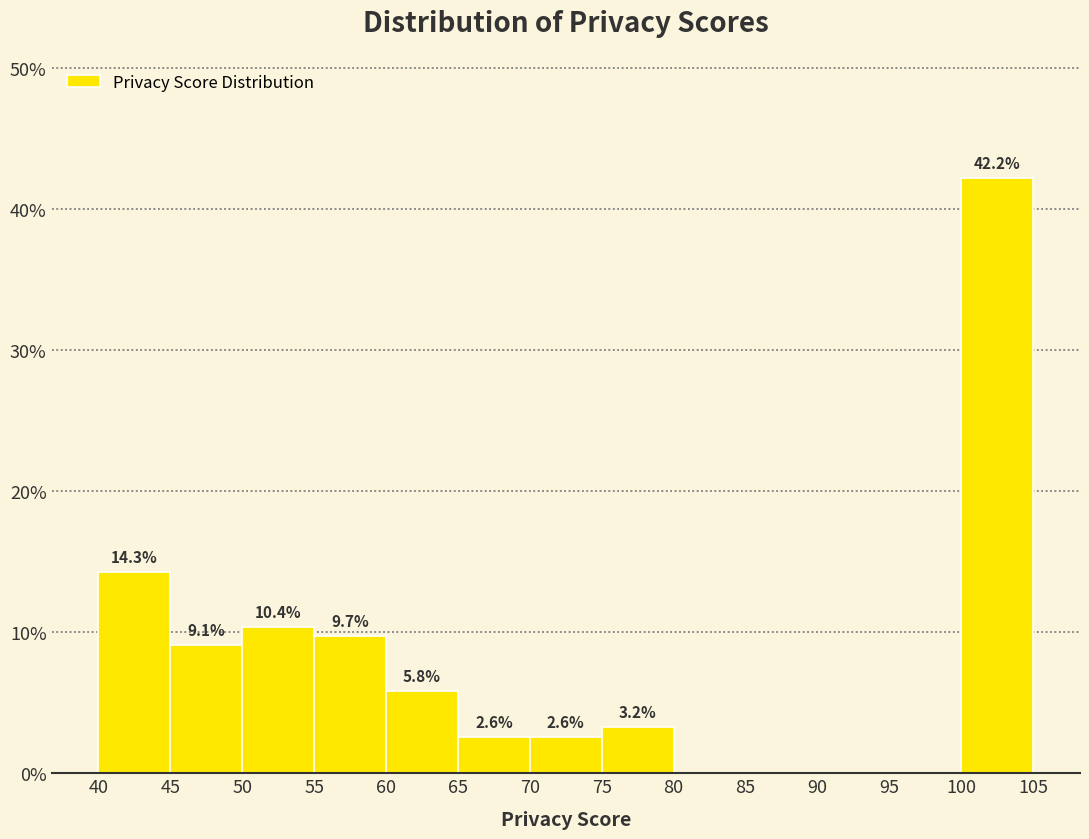

Which range on the x-axis has the tallest bar?

100 to 105